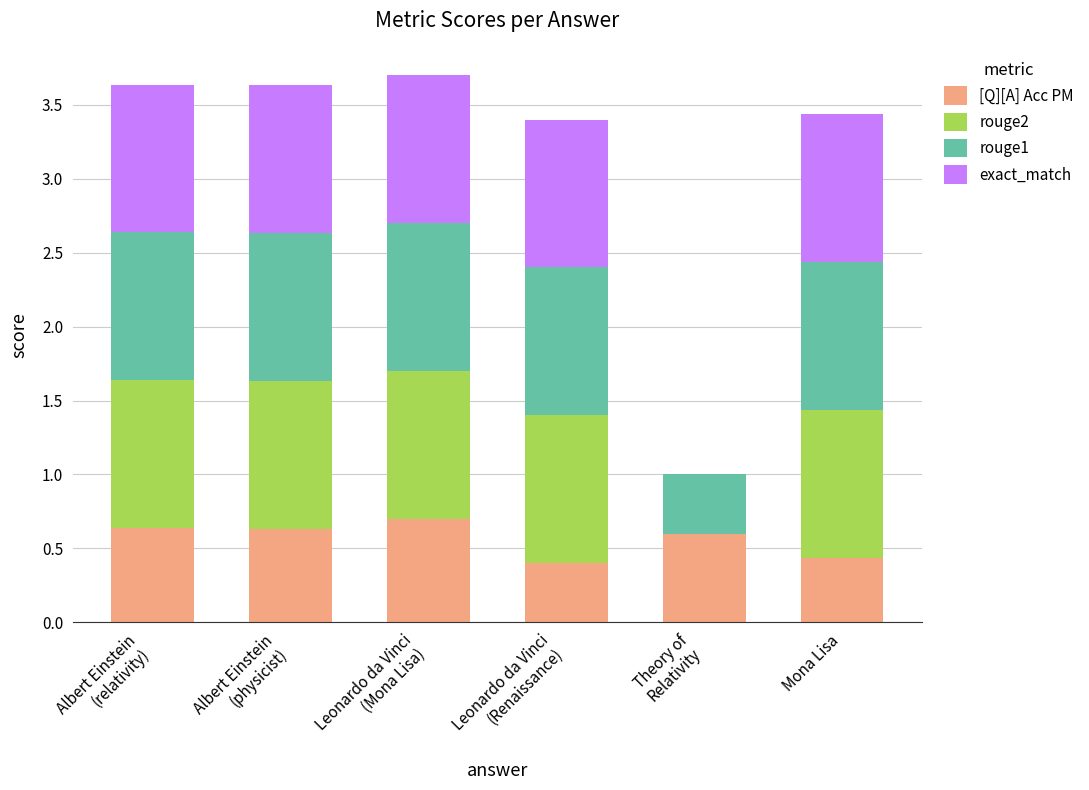

What is the maximum value for [Q][A] Acc PM?

0.7